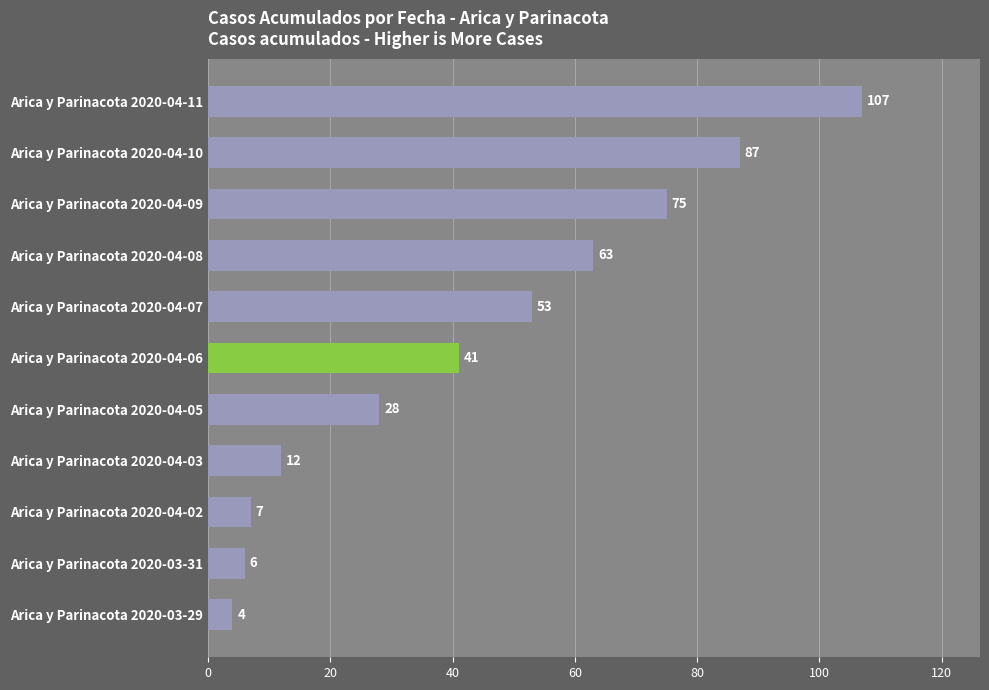

Does the chart contain stacked bars?

No